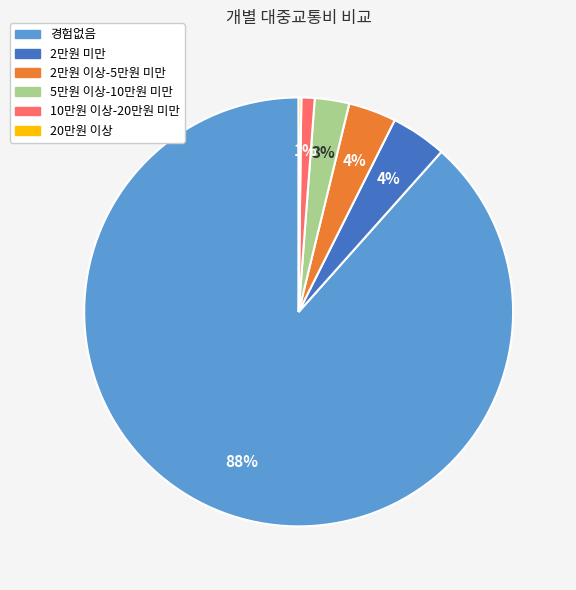

To the nearest percent, what is the average slice percentage?

17%